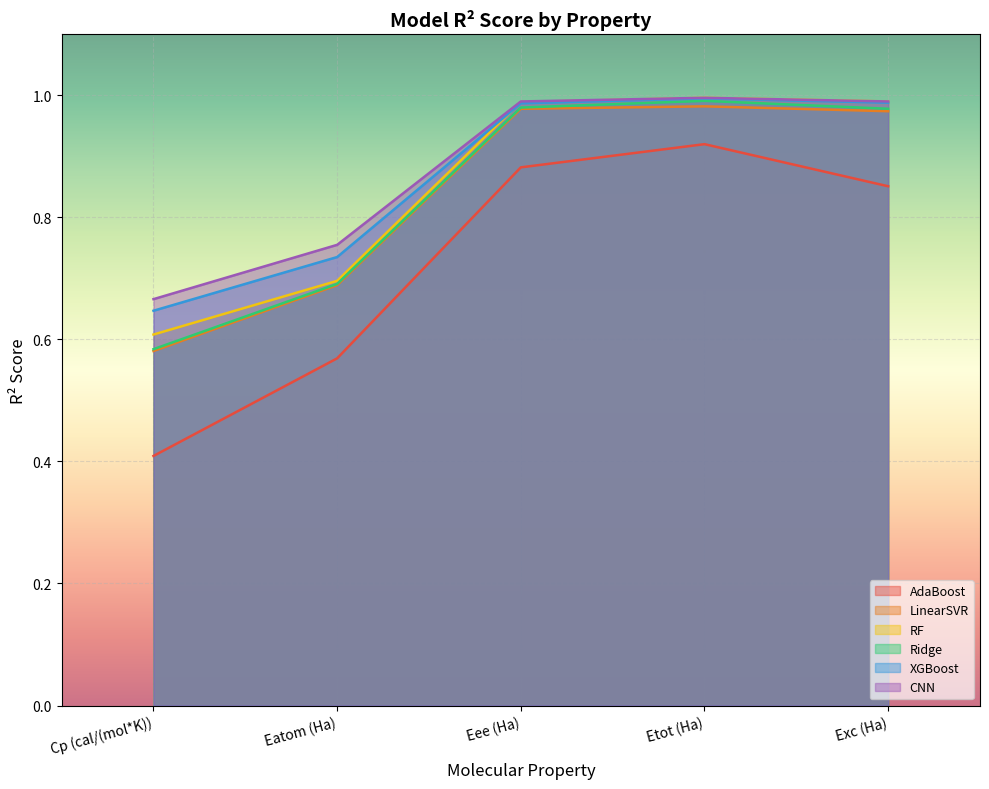

What is the difference between the RF values at Eatom (Ha) and Eee (Ha)?

0.3